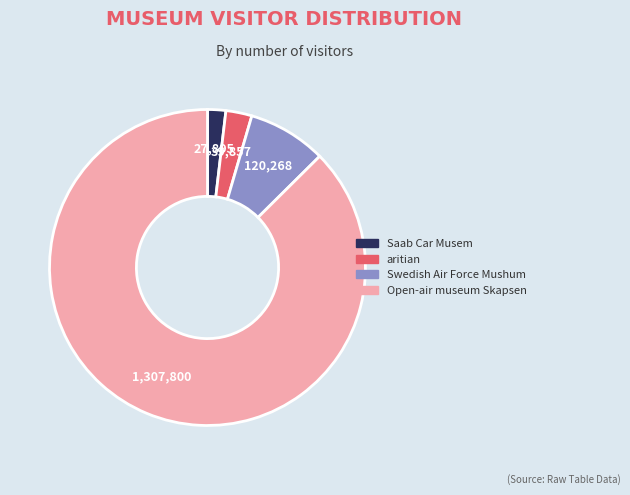

Rank the categories by value from lowest to highest.

Saab Car Musem, aritian, Swedish Air Force Mushum, Open-air museum Skapsen